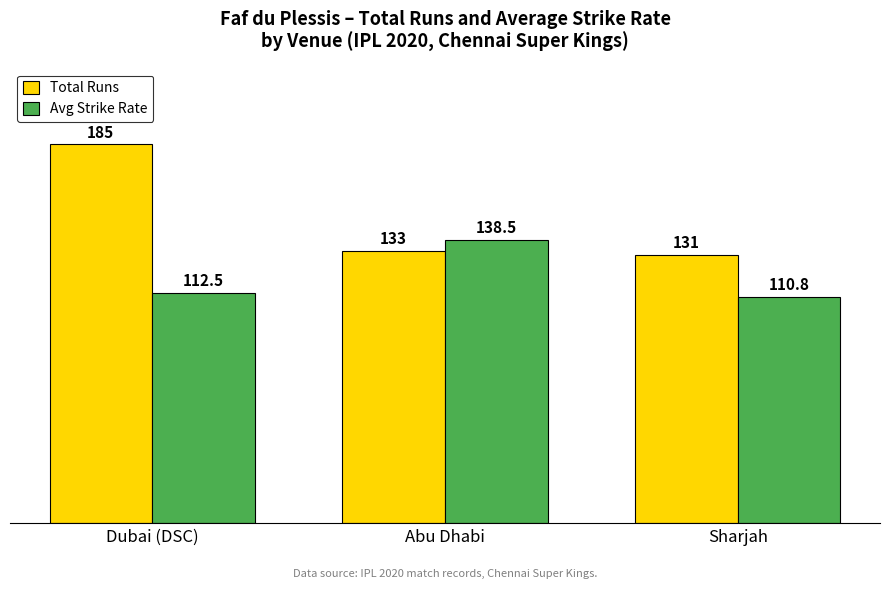

What is the value of the Avg Strike Rate bar at the 3rd from the left?

110.8